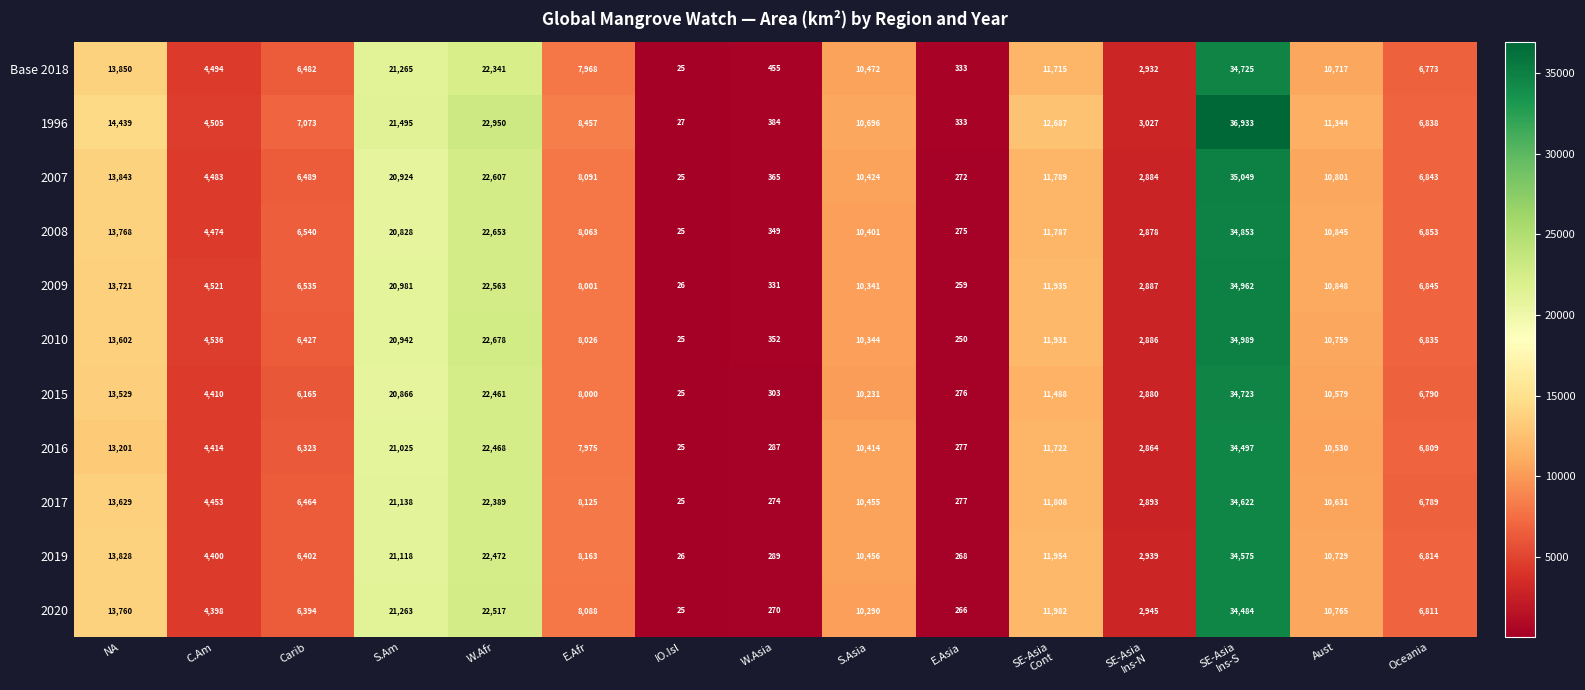

Which series has the largest range (max minus min)?

1996